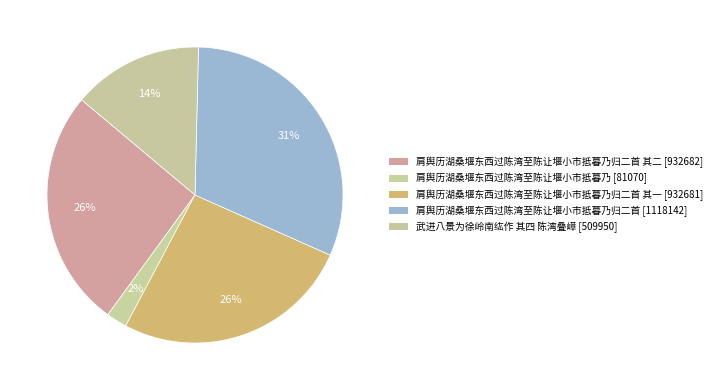

Which category has the biggest portion of the pie?

肩舆历湖桑堰东西过陈湾至陈让堰小市抵暮乃归二首